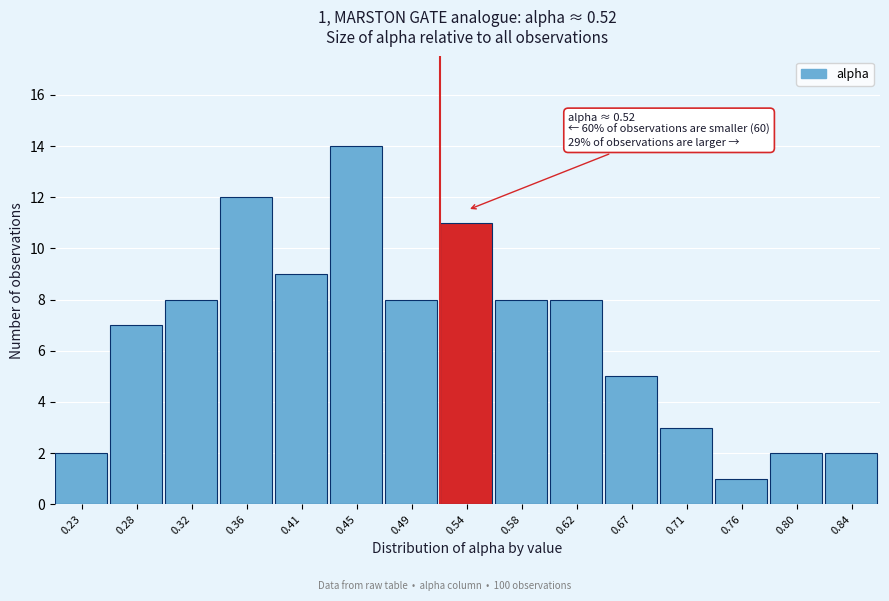

Over which range of the x-axis is the bar tallest?

0.430 to 0.470